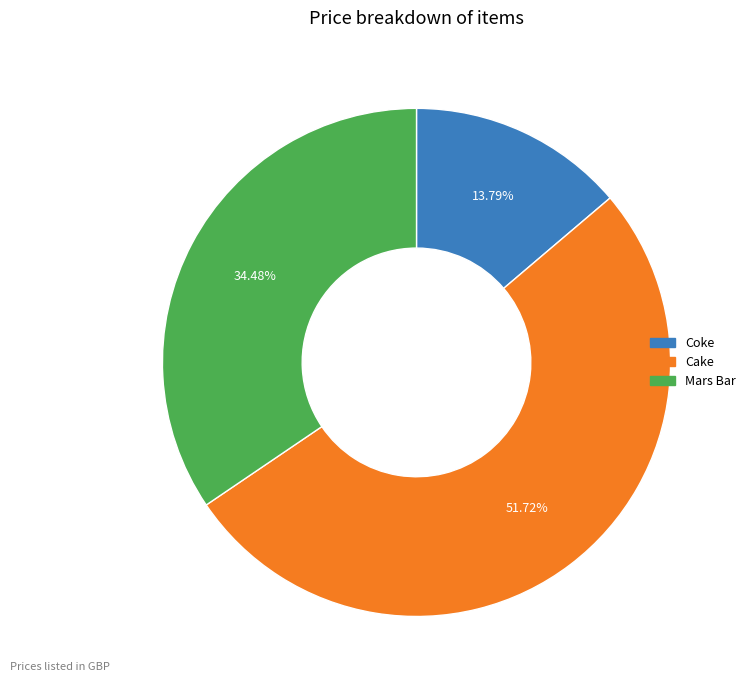

To the nearest percent, what percentage of the pie is Mars Bar?

34%